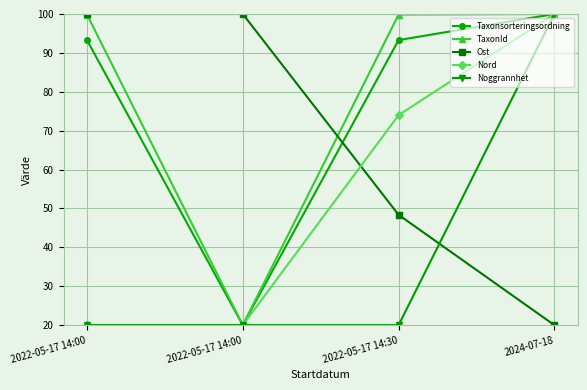

Which category has the lowest value in the TaxonId series?

2022-05-17 14:00